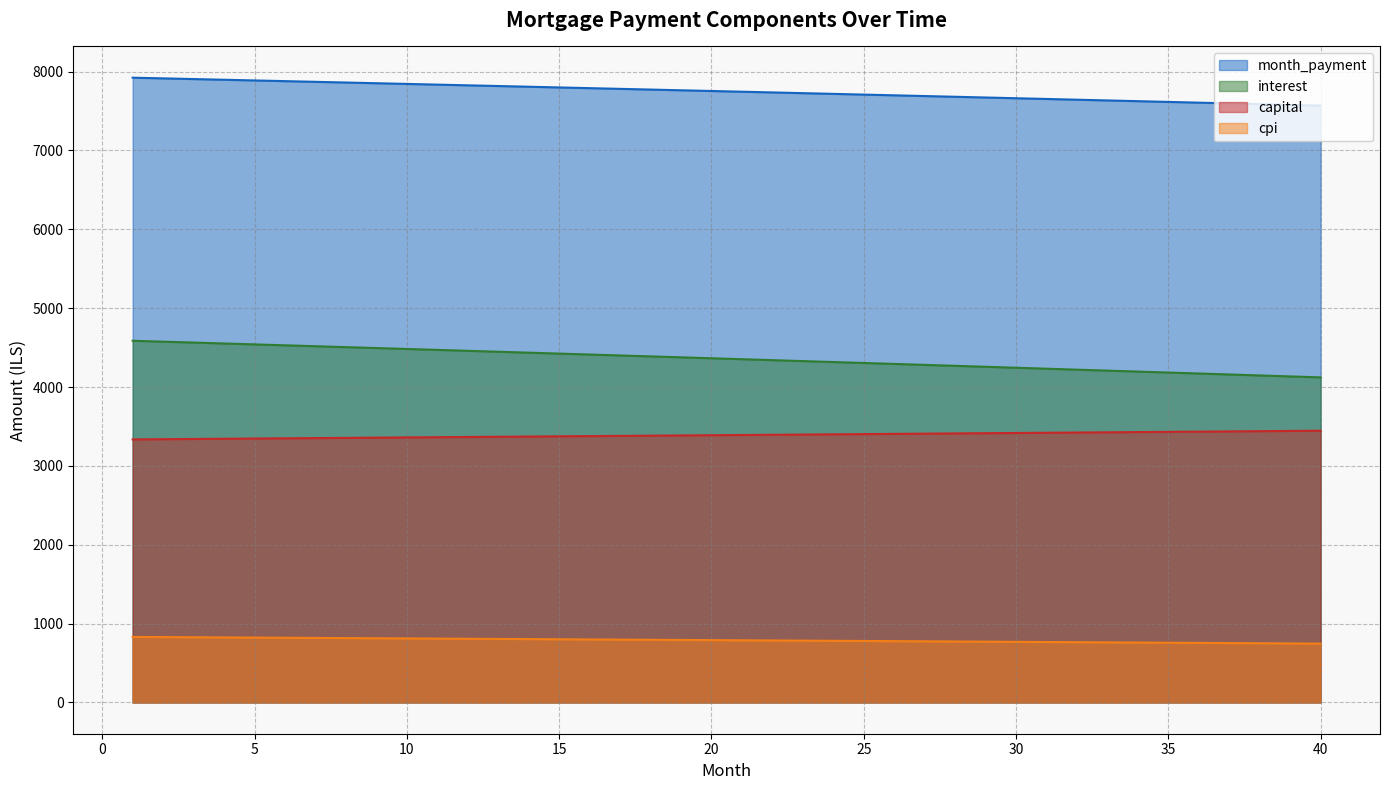

Which has a higher value, 26 or 2?

2